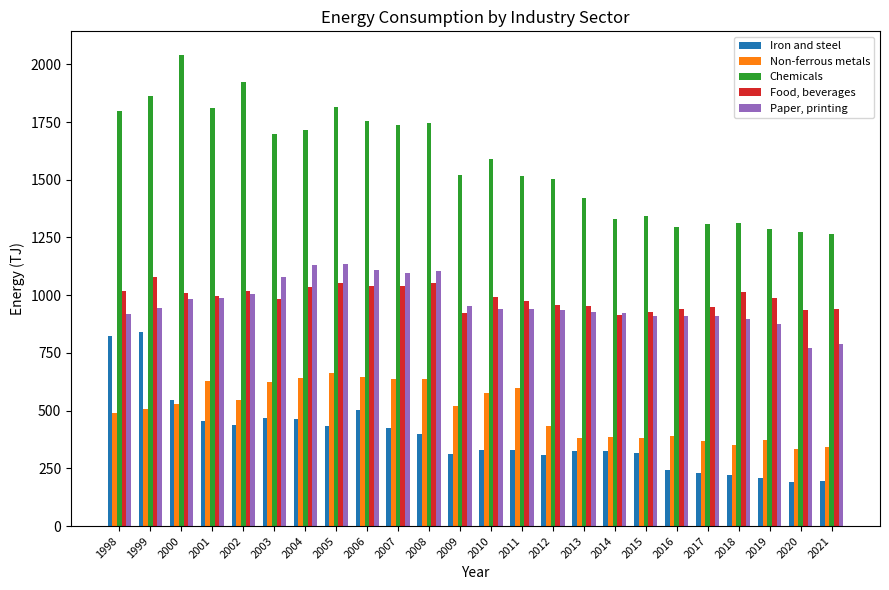

The value of Iron and steel at 2001 is 198. True or false?

False